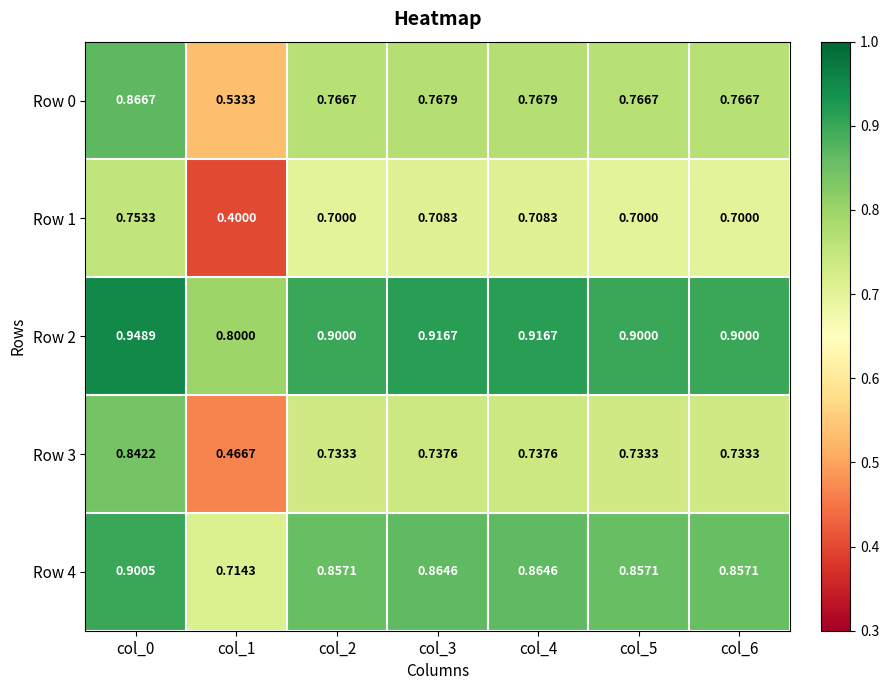

Which series changed the most between col_0 and col_4?

Row 3